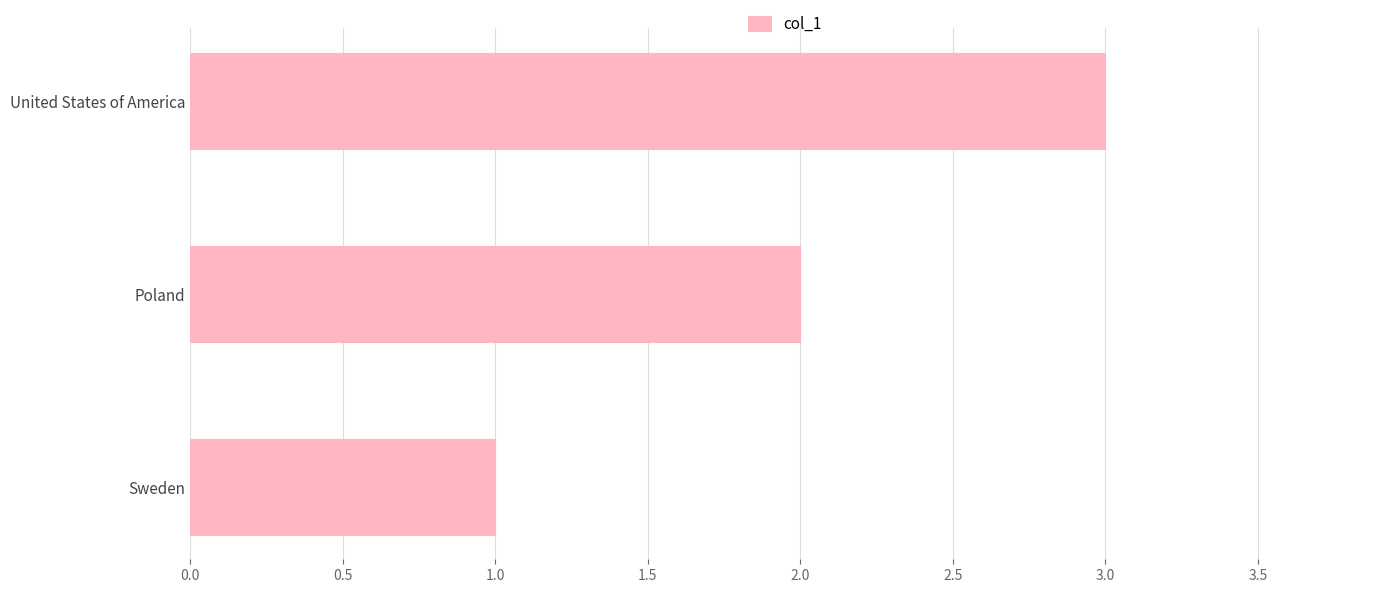

Which has a higher value, United States of America or Sweden?

United States of America